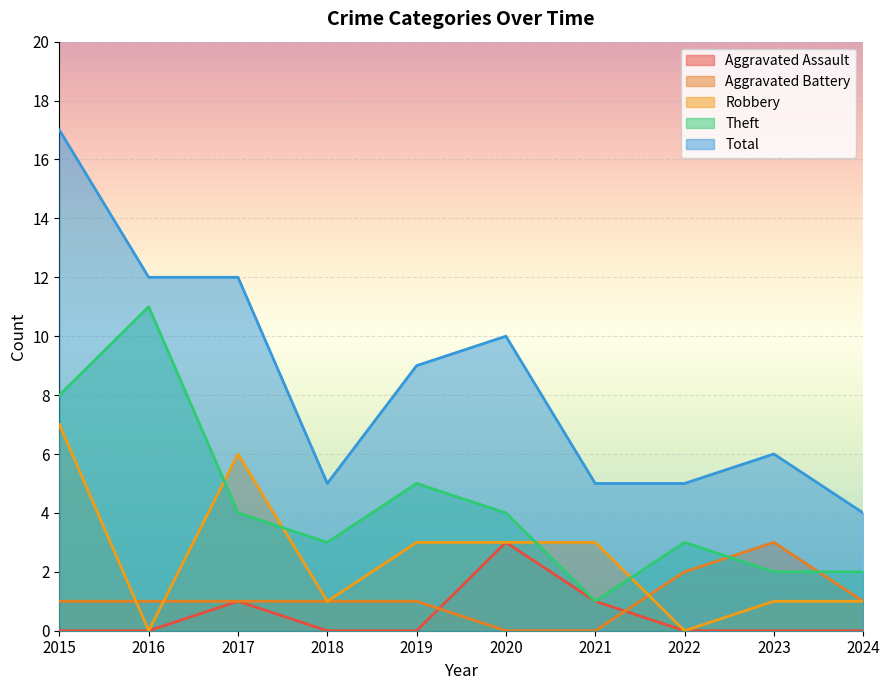

Where is the first local maximum for Theft?

2016